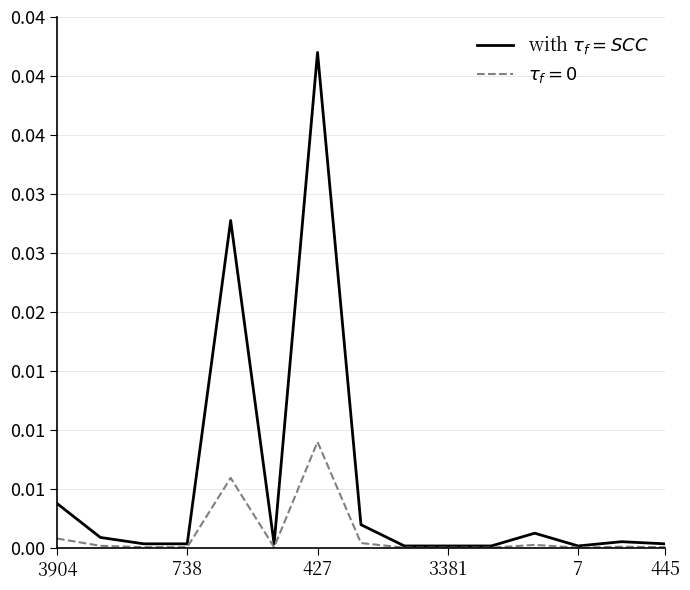

Does the chart display data point markers on the line(s)?

No